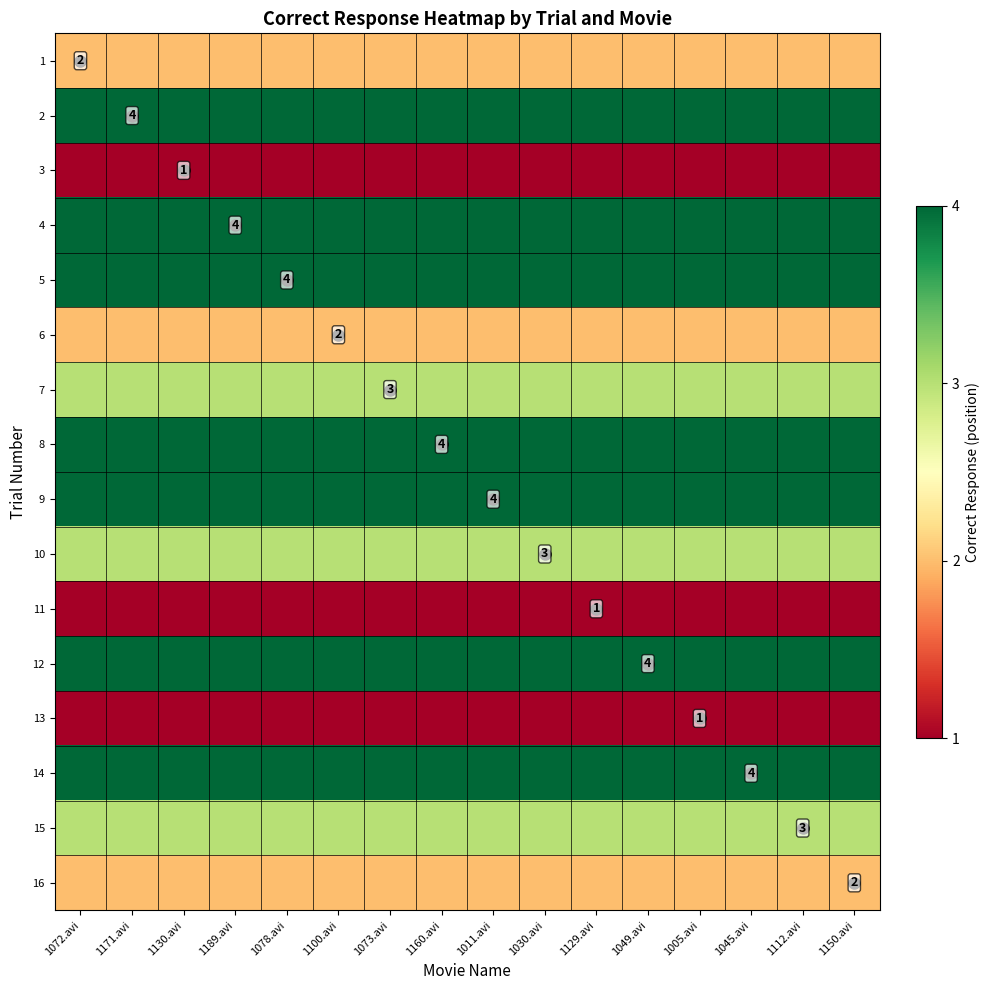

How many categories are shown in the chart?

16